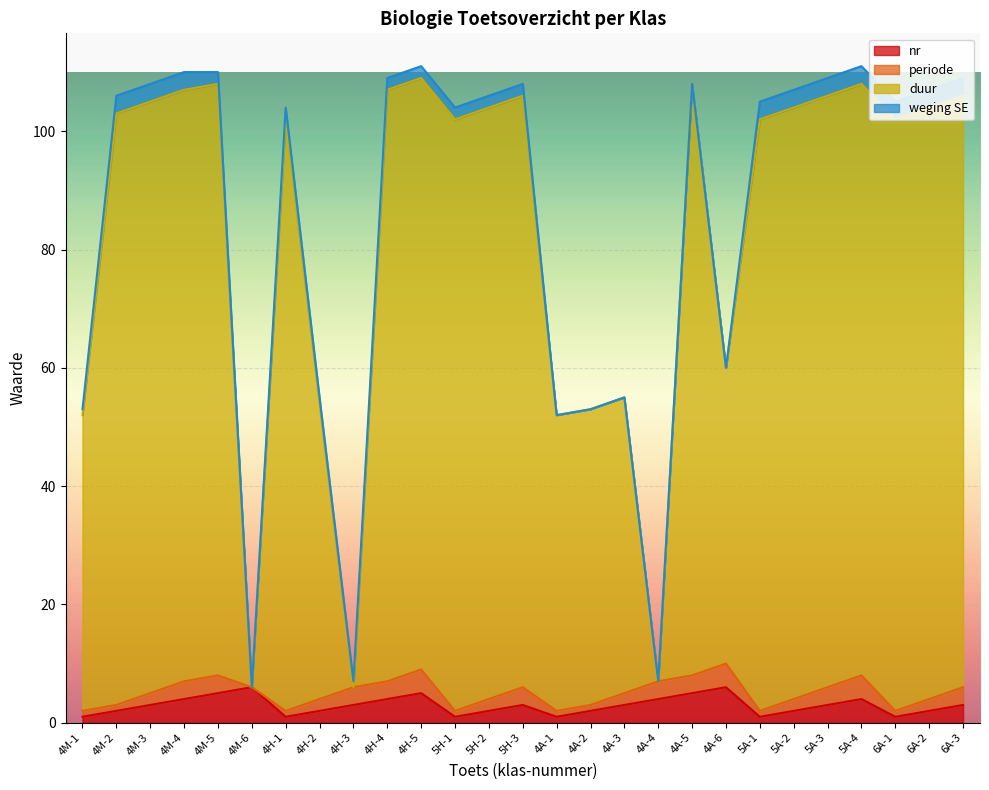

What is the maximum value for nr?

6